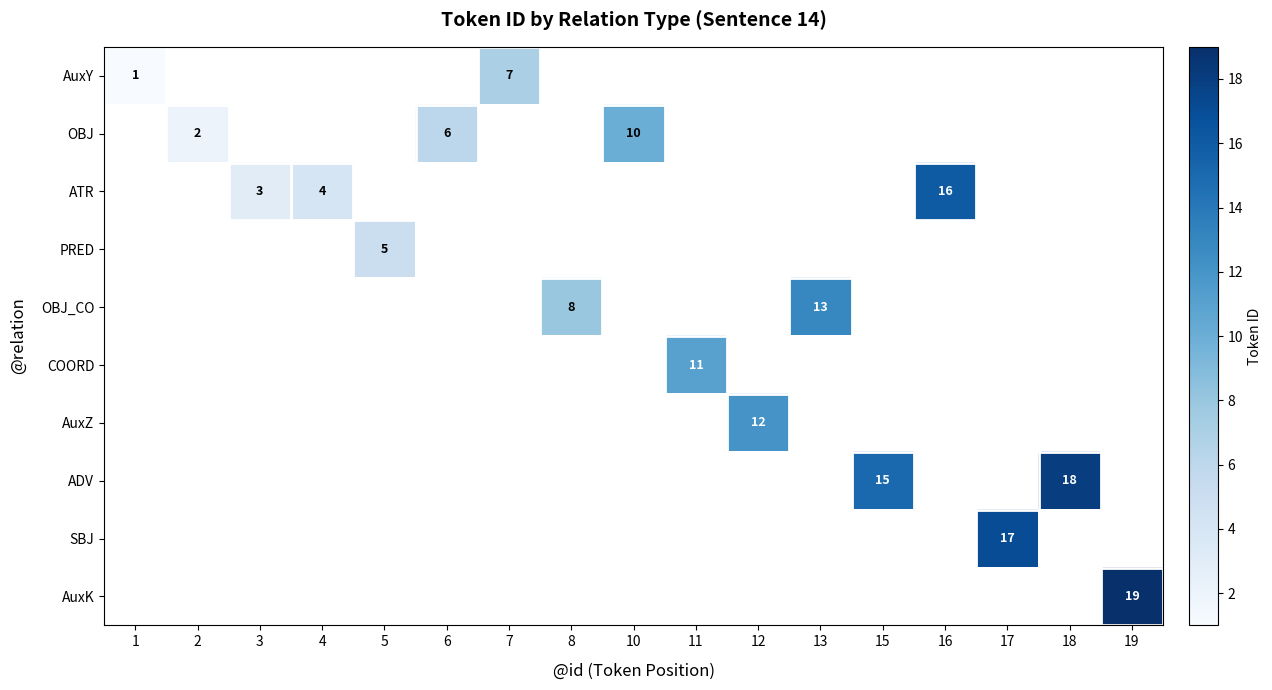

Count the number of categories in the chart.

17